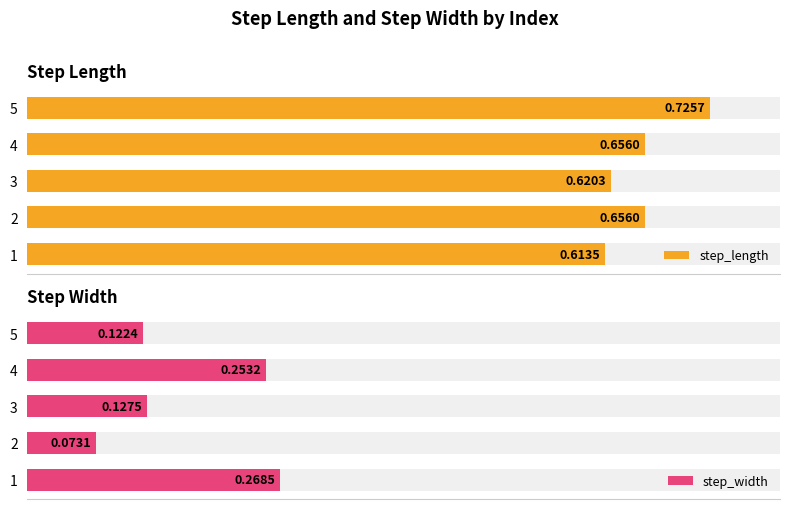

Are the bars grouped side by side (vs. stacked)?

Yes